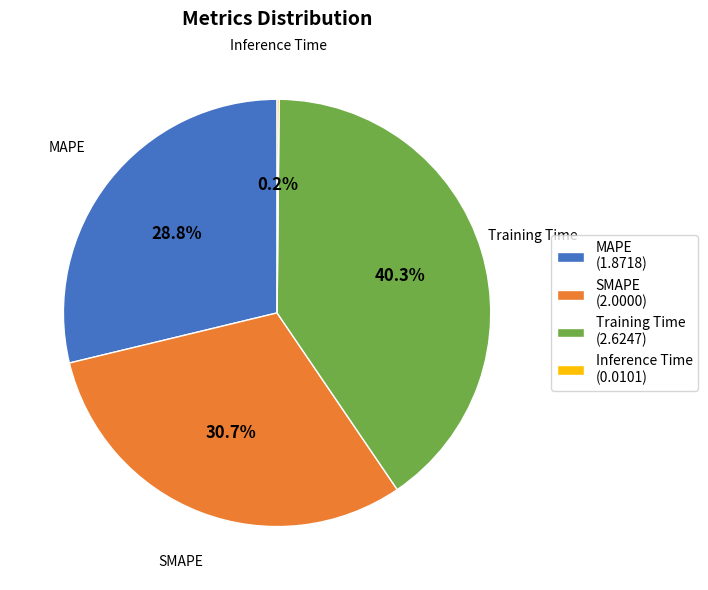

What percentage is NOT represented by SMAPE (2.0000)?

69.3%